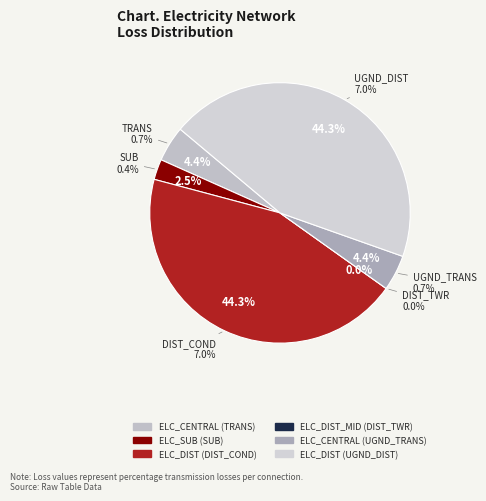

To the nearest percent, what percentage of the pie is ELC_DIST (UGND_DIST)?

44%